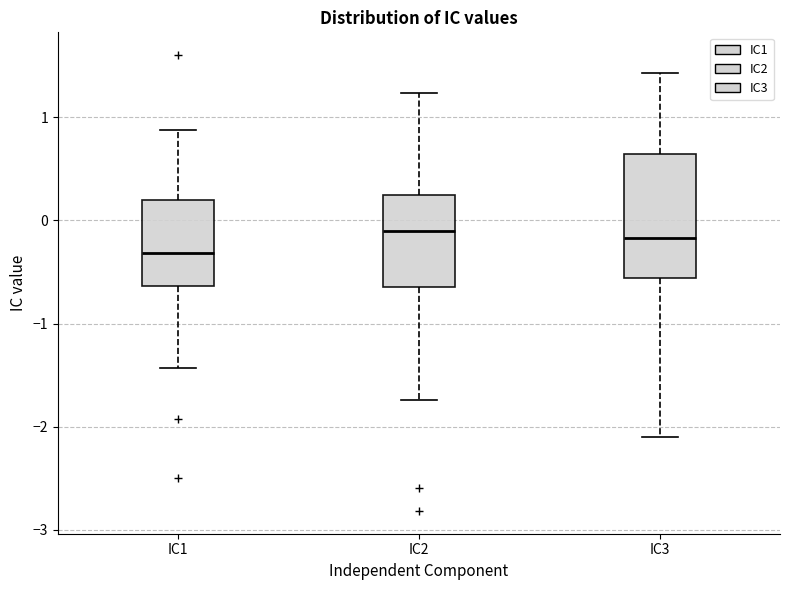

Where is the lower edge of the box for IC1 on the y-axis? The values are not printed on the chart, so give them approximately, as read against the axis.

-0.6